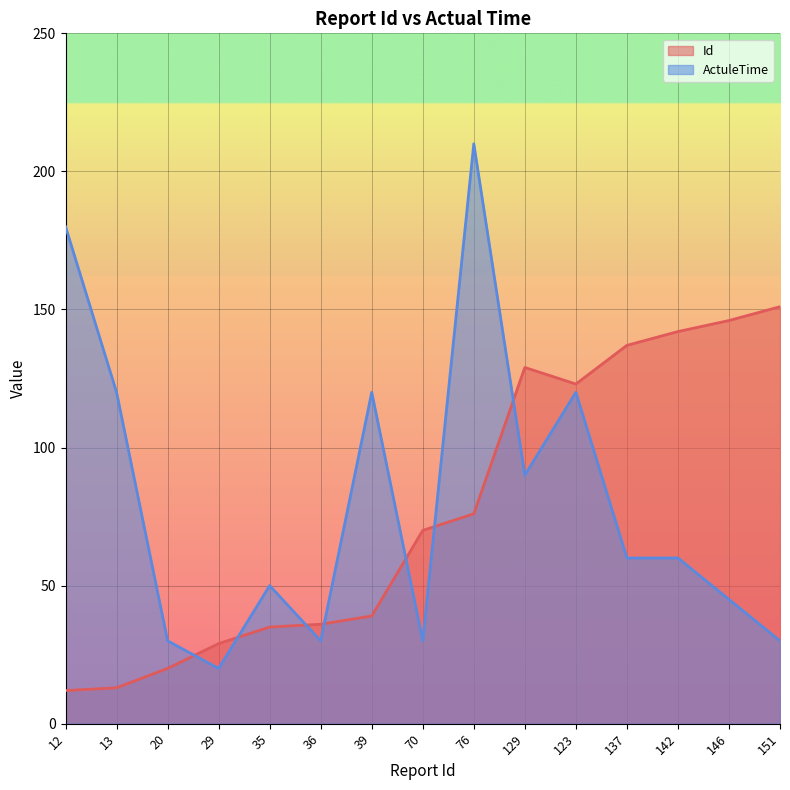

List the series in order of their overall mean, highest first.

ActuleTime, Id